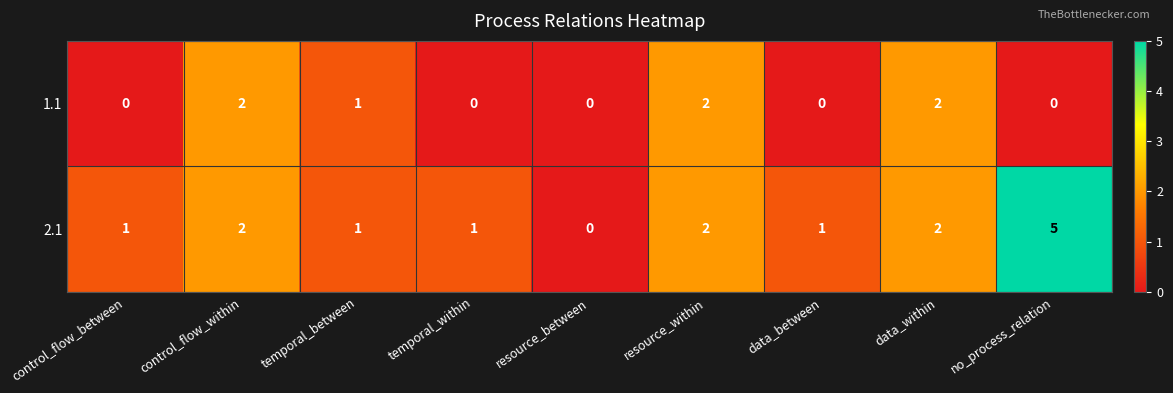

What is the greatest value displayed?

5